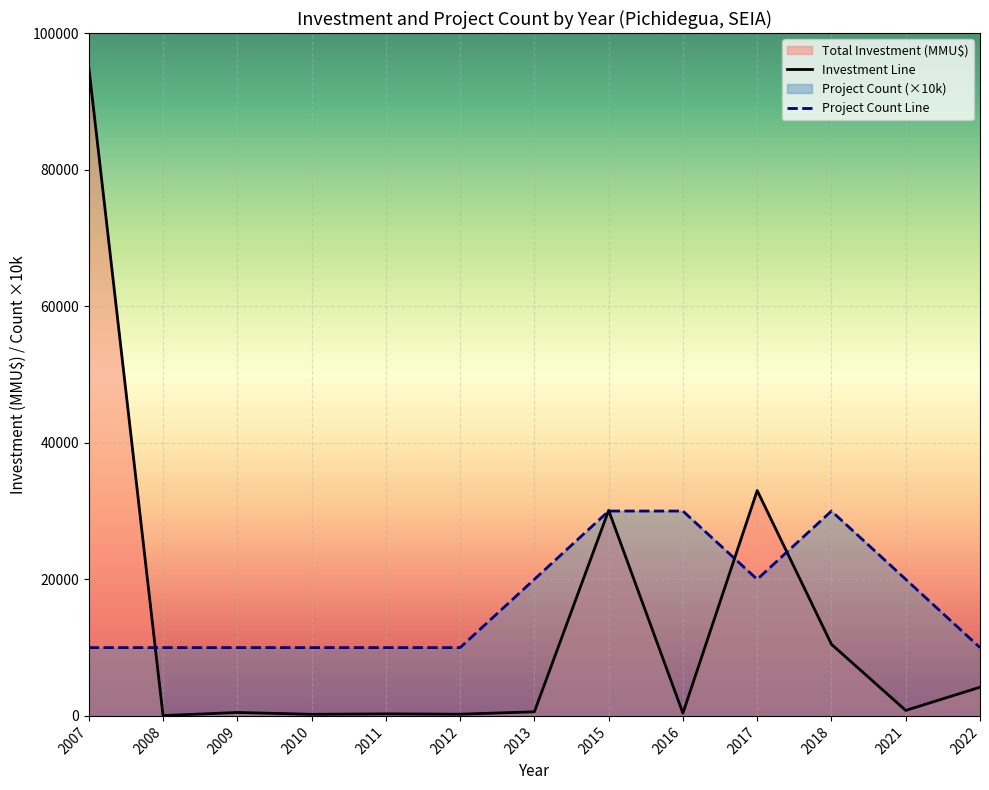

Reading right to left, what are all the values shown in this chart?

Investment Line: 2022=4200	2021=800	2018=10487	2017=33000	2016=400	2015=30100	2013=600	2012=250	2011=300	2010=234	2009=500	2008=50	2007=95000
Project Count Line: 2022=10000	2021=20000	2018=30000	2017=20000	2016=30000	2015=30000	2013=20000	2012=10000	2011=10000	2010=10000	2009=10000	2008=10000	2007=10000